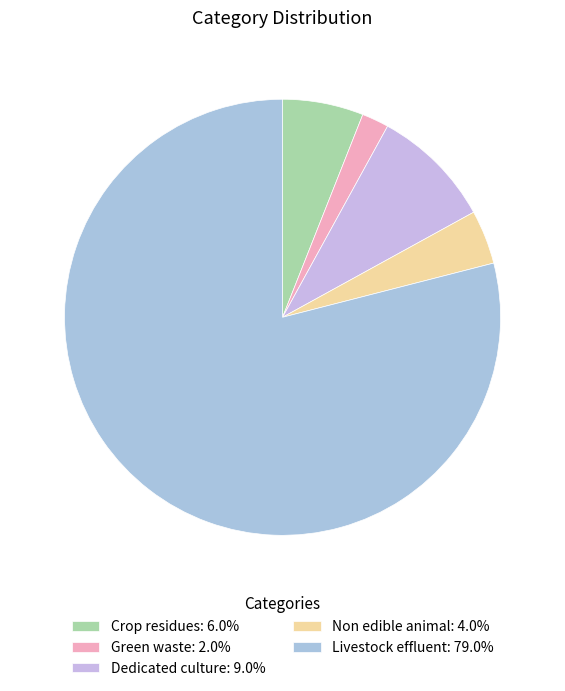

Does any single category account for the majority?

Yes